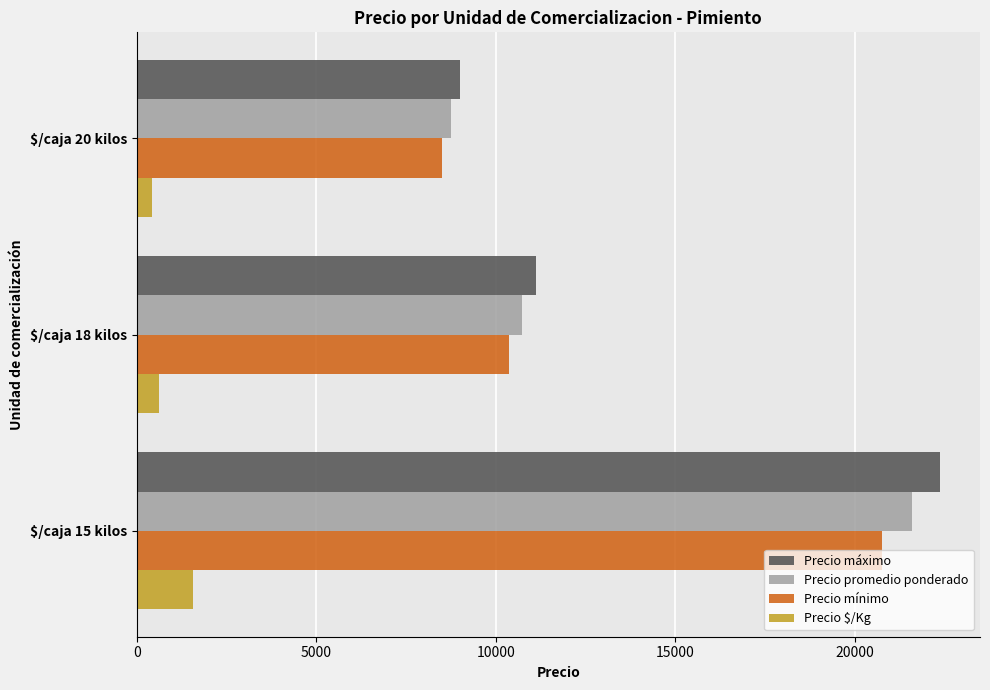

At which label does Precio máximo reach its peak?

$/caja 15 kilos